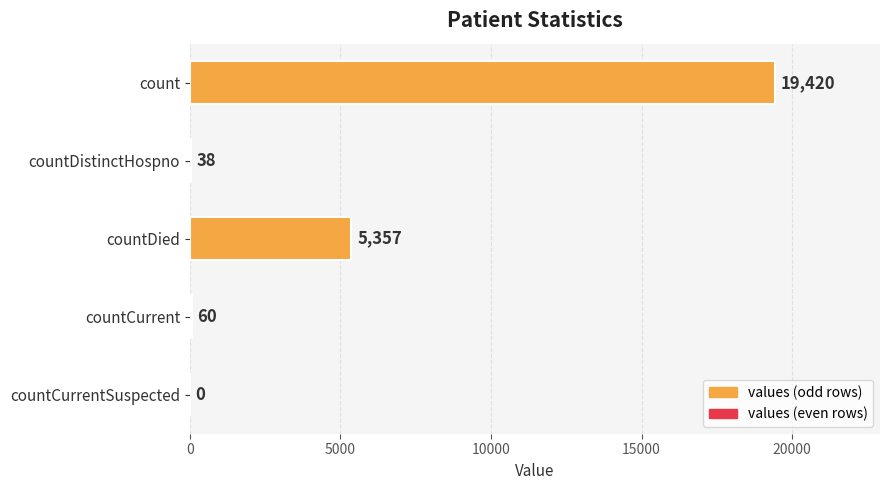

Reading top to bottom, what are all the values shown in this chart?

count=19420	countDistinctHospno=38	countDied=5357	countCurrent=60	countCurrentSuspected=0